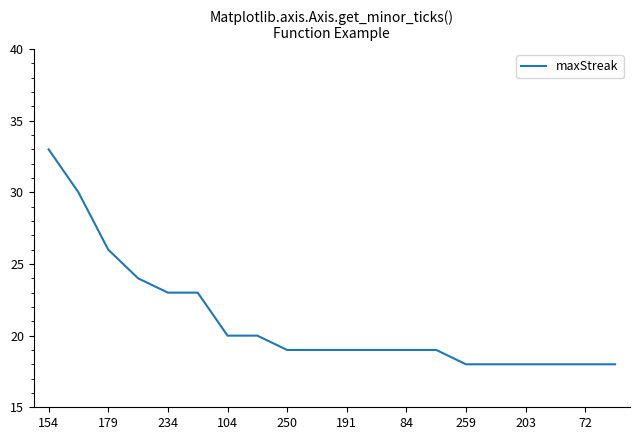

What is the greatest value displayed?

33